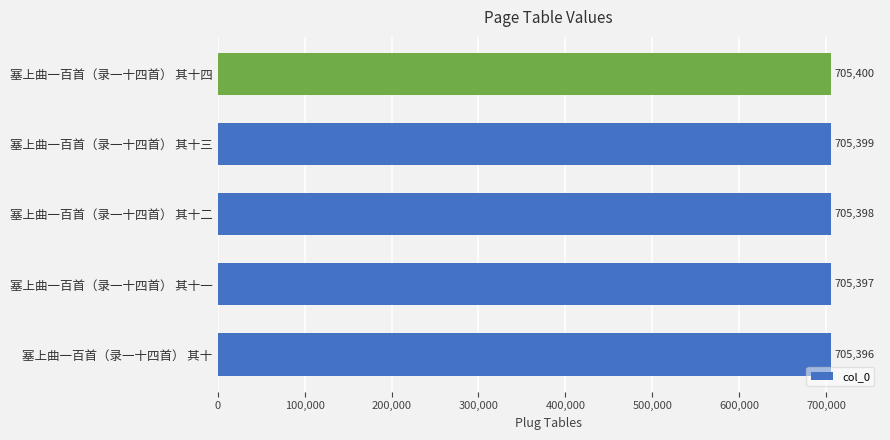

At which category does the chart reach its peak across all series?

塞上曲一百首（录一十四首） 其十四